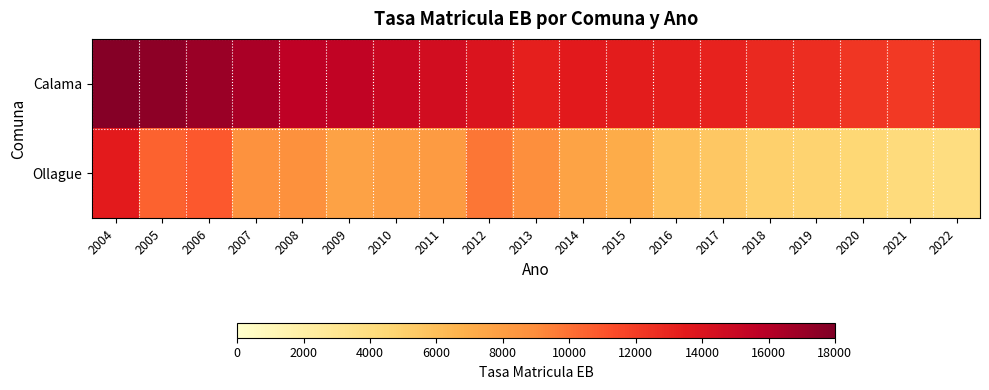

Rank the series by their maximum value, from highest to lowest.

Calama, Ollague